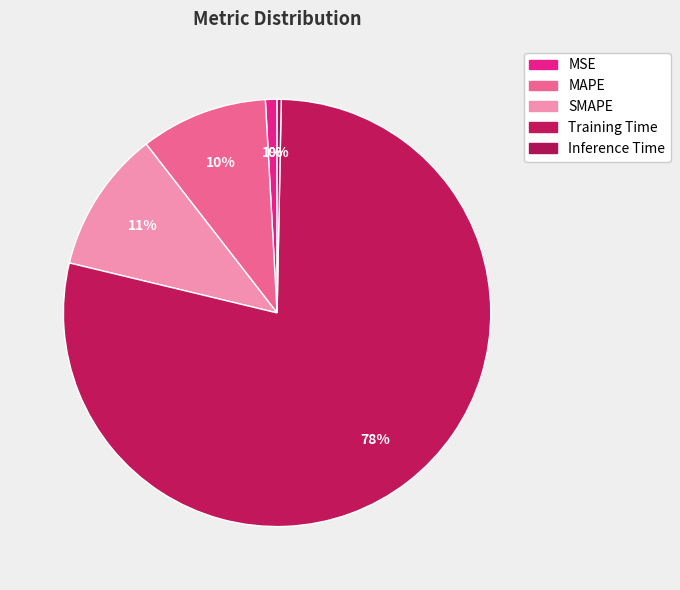

Count the number of slices in the pie.

5